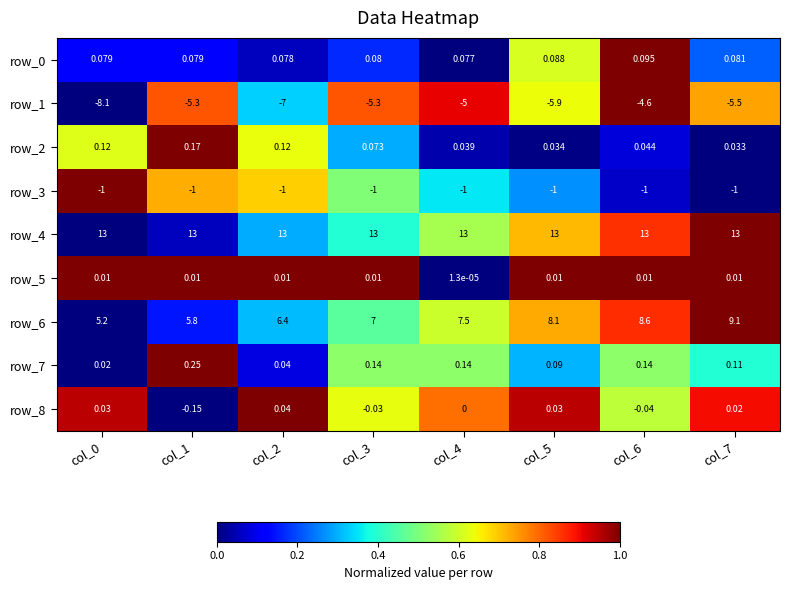

Is the value of row_4 at col_1 greater than the value of row_8 at col_1?

Yes